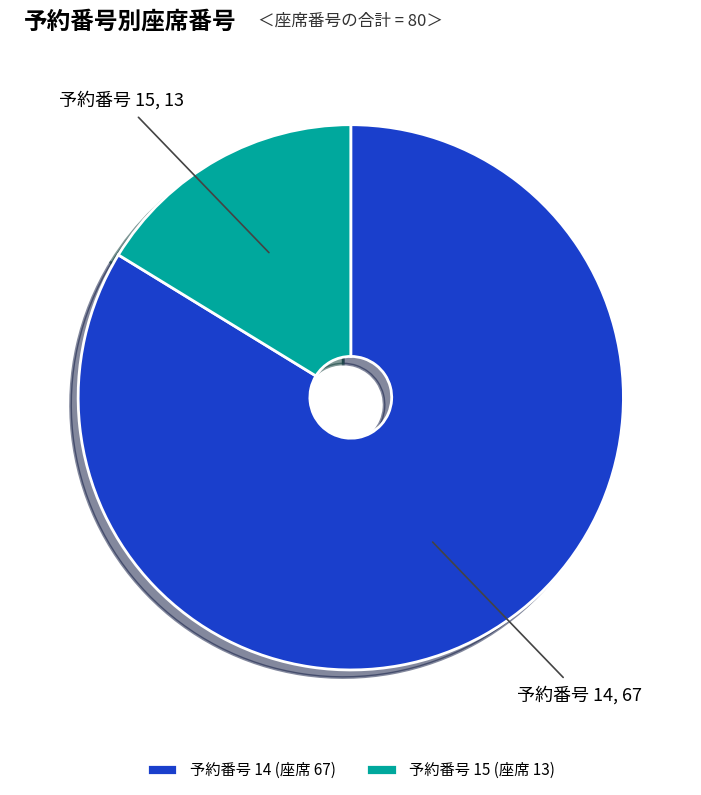

What is the smallest slice in the pie chart?

予約番号 15 (座席 13)